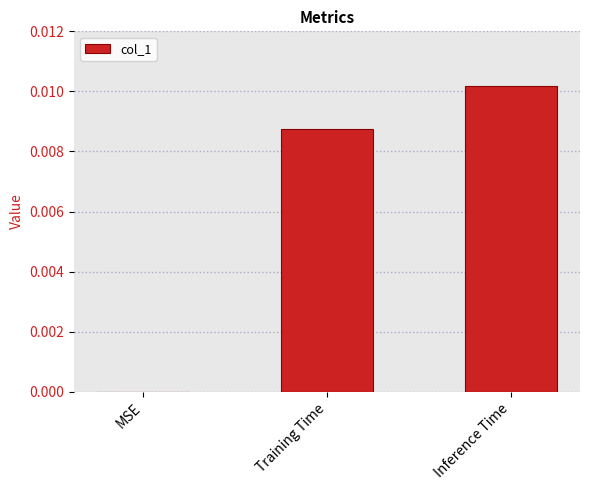

The value at MSE is 0.0. True or false?

True